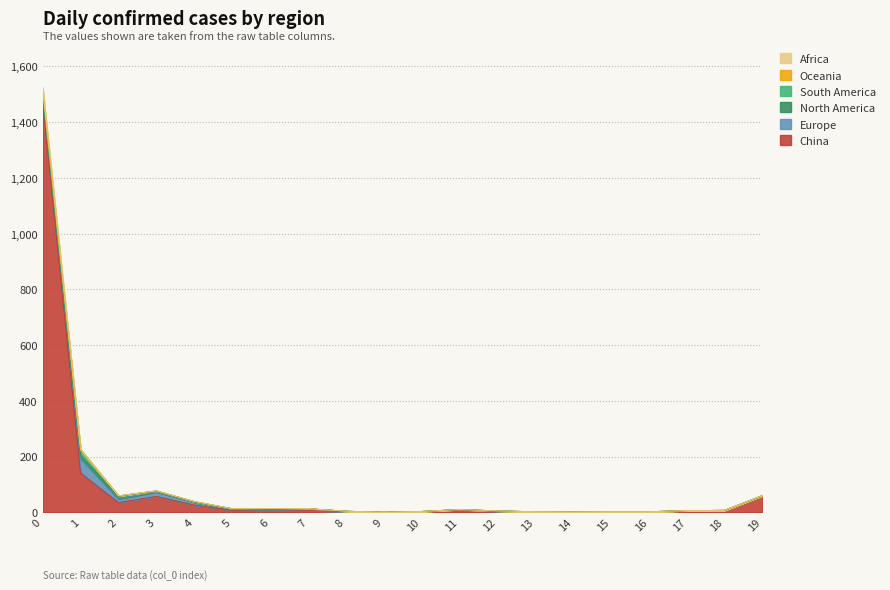

Does the chart have visible grid lines?

Yes